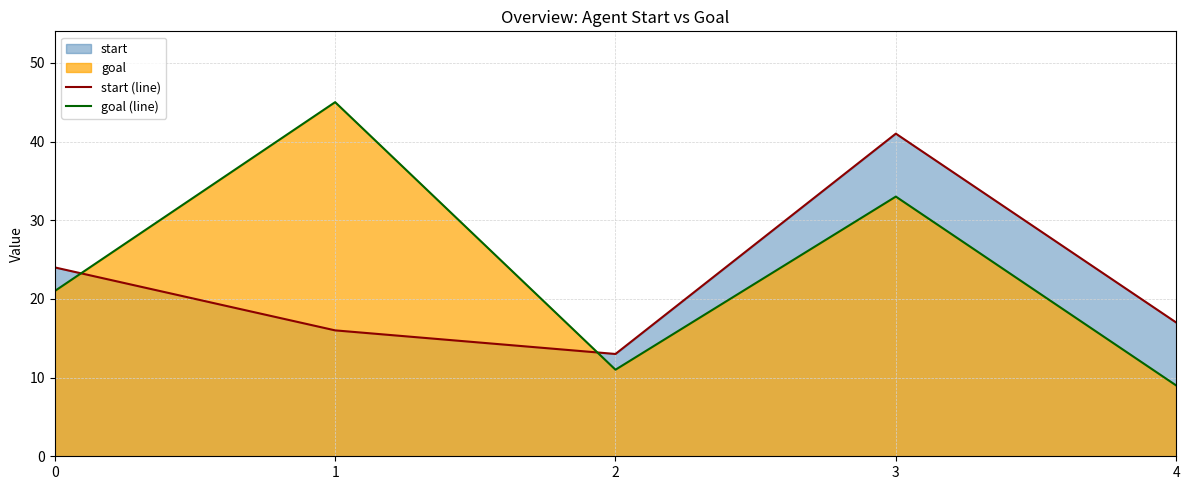

Which label corresponds to the largest value in the chart?

1